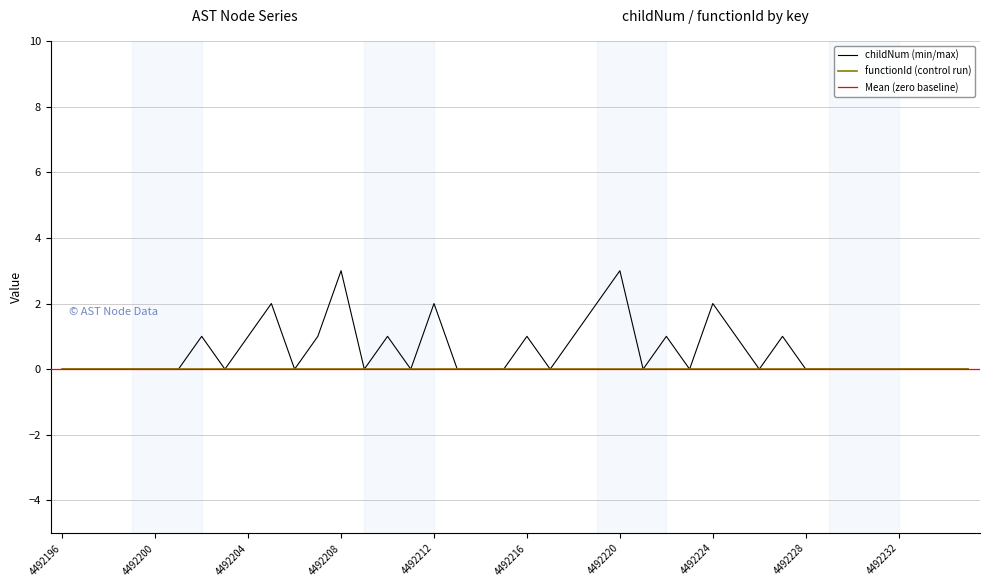

Does the chart have visible grid lines?

Yes